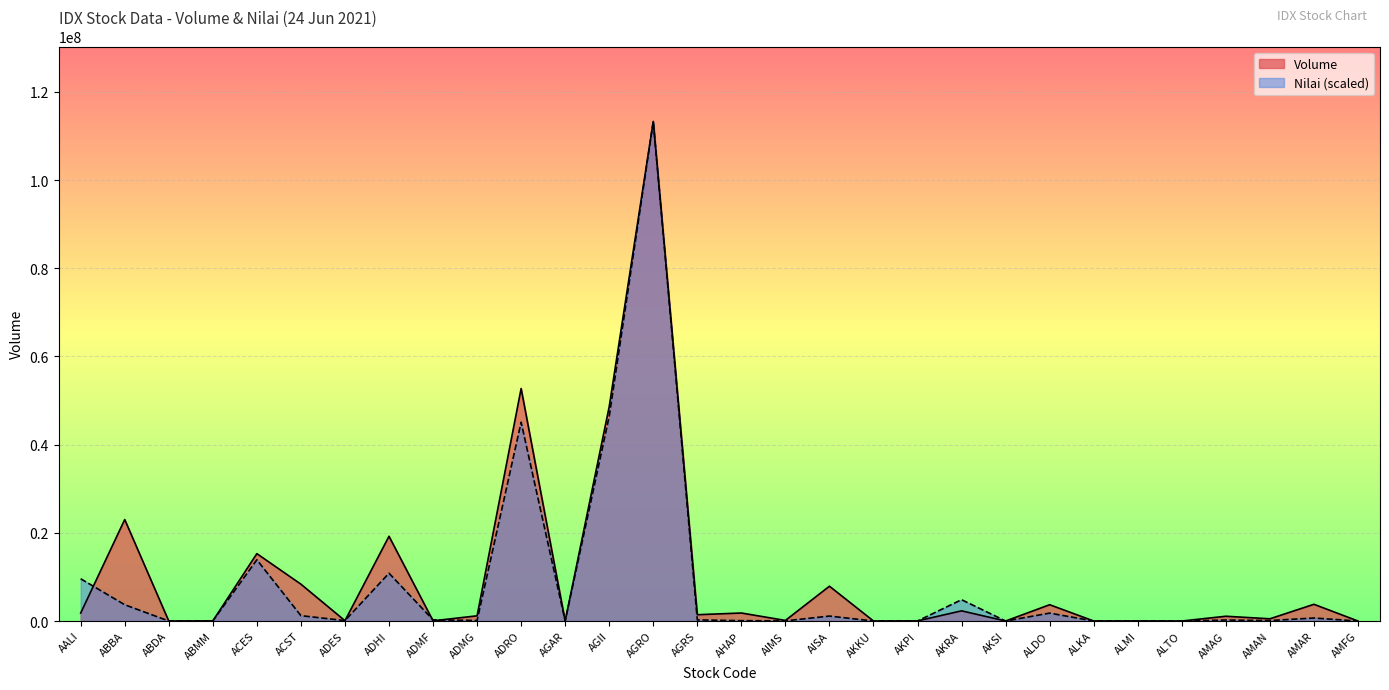

Reading left to right, what are all the values shown in this chart?

Volume: 1806500.0	23016600.0	0.0	27100.0	15280700.0	8359300.0	75500.0	19223200.0	49200.0	1178300.0	52732300.0	14200.0	48638900.0	113307900.0	1430700.0	1815900.0	134600.0	7894000.0	500.0	27600.0	2308800.0	1400.0	3696800.0	2800.0	10900.0	200.0	1083000.0	505800.0	3794800.0	100.0
Nilai: 9582741.2	3691345.7	0.0	15135.0	13890492.9	1215914.2	95119.0	10842479.9	272091.7	122147.1	45095051.3	4498.8	46434672.1	113307900.0	257589.2	81355.9	34425.4	1121466.1	17.2	10625.0	4838230.7	444.5	1793554.0	467.0	1821.7	51.4	223247.6	103942.2	682061.5	250.8